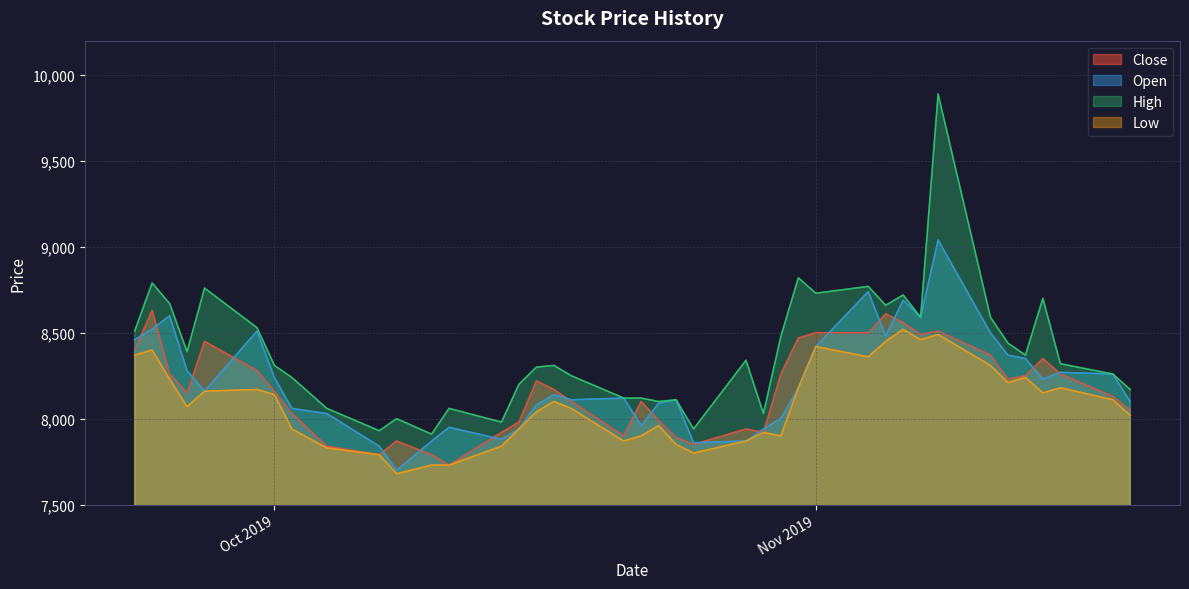

Rank the series by their maximum value, from lowest to highest.

Low, Close, Open, High